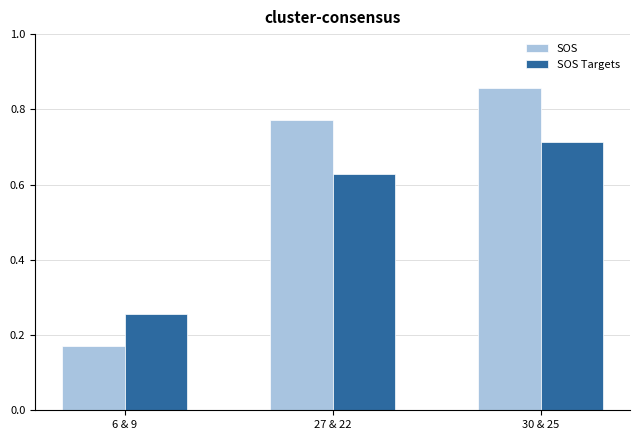

At which label does SOS reach its peak?

30 & 25